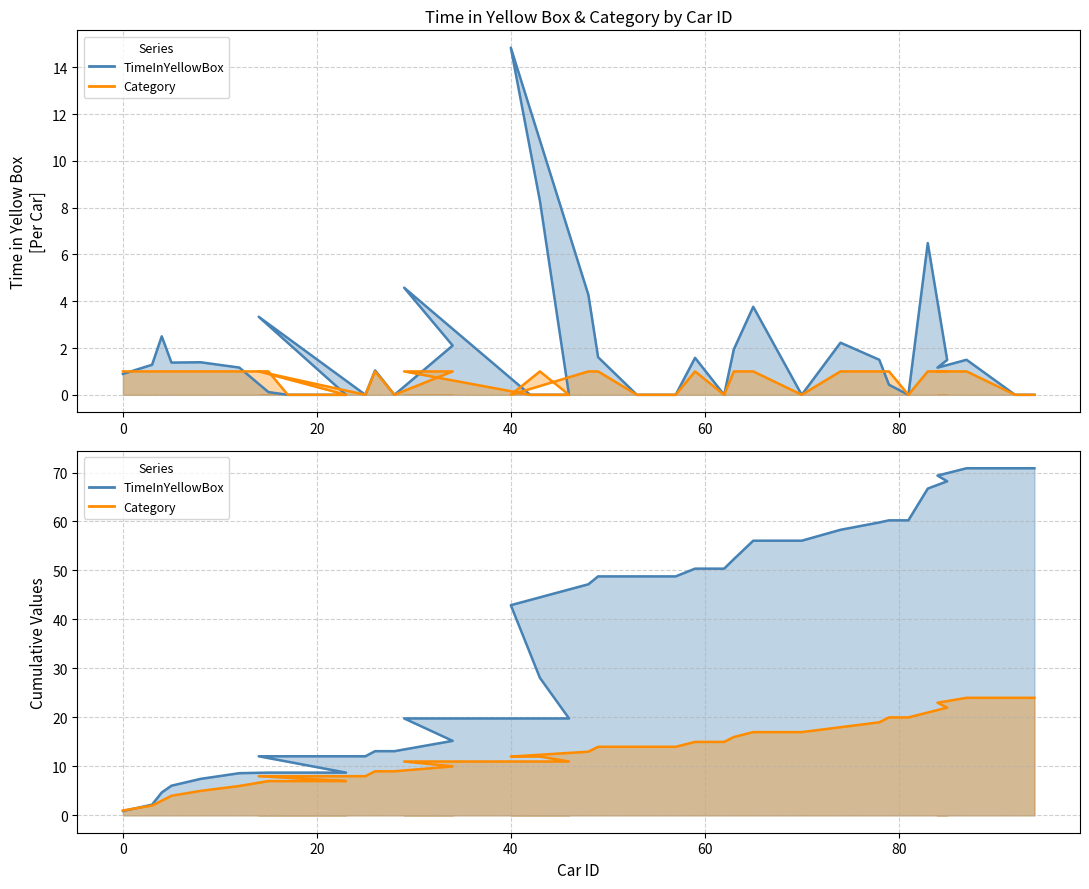

True or false: Category has a value of 9.3 at 7.

False